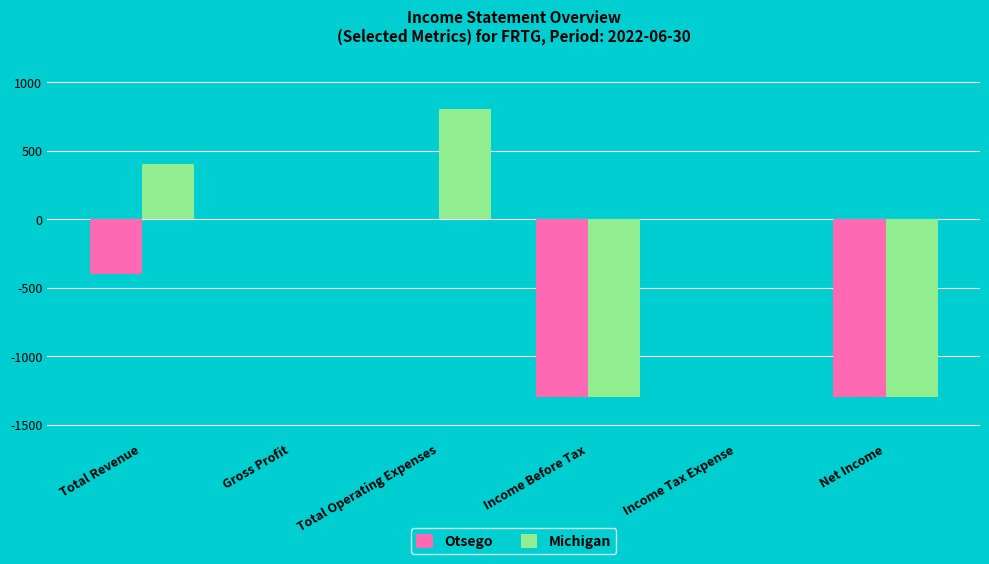

At which category is the sum across all series the highest?

Total Operating Expenses